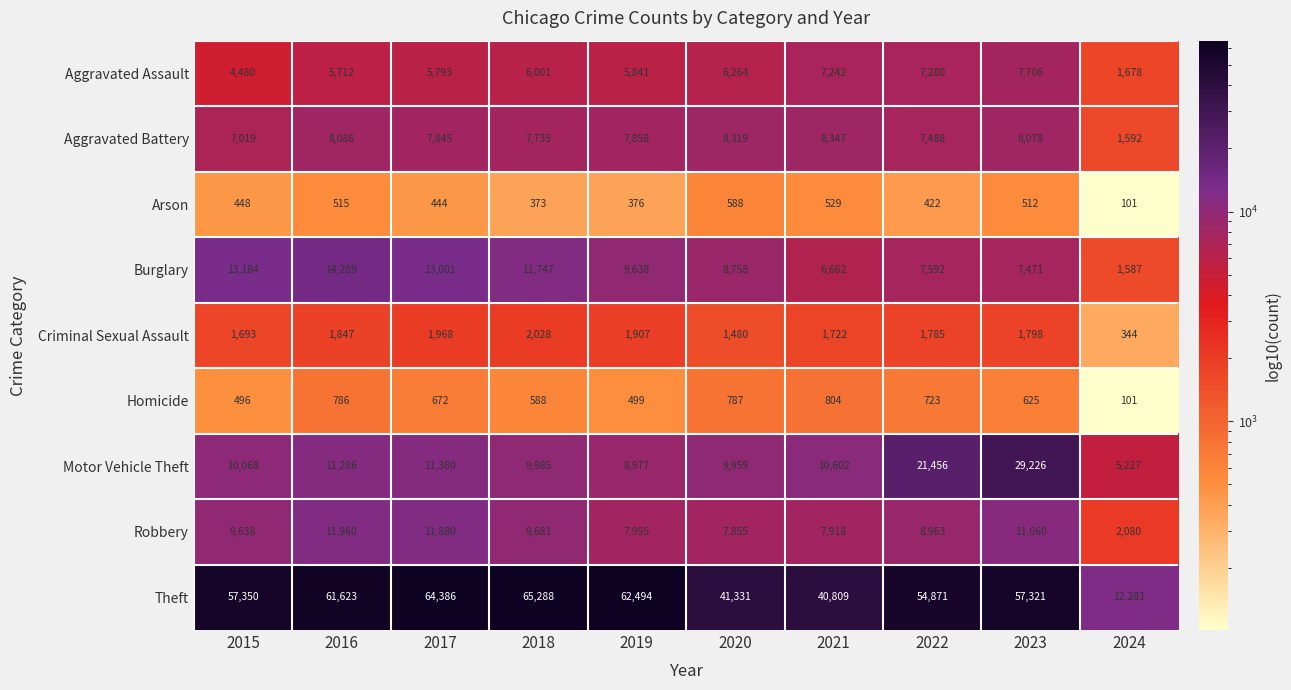

Which series has the largest range (max minus min)?

Theft